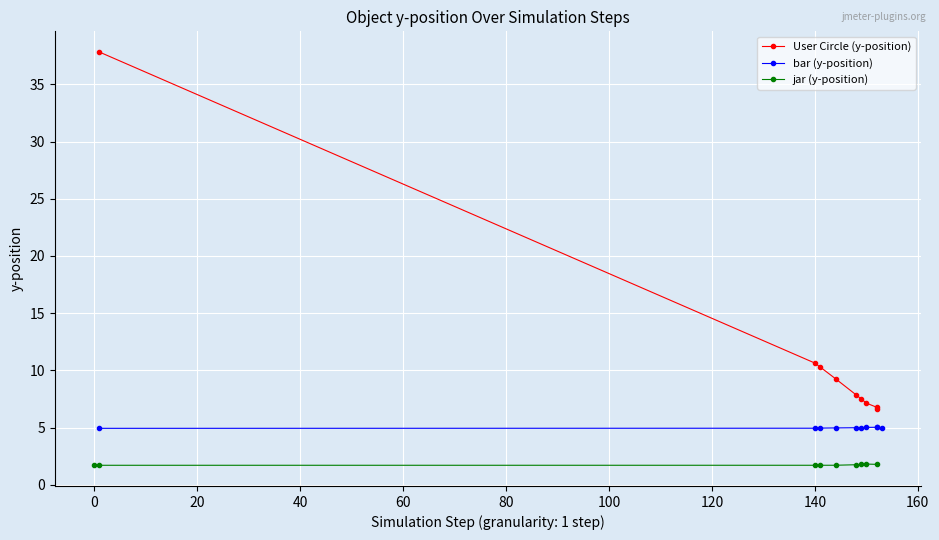

The value of jar (y-position) at 140 is 1.7. True or false?

True